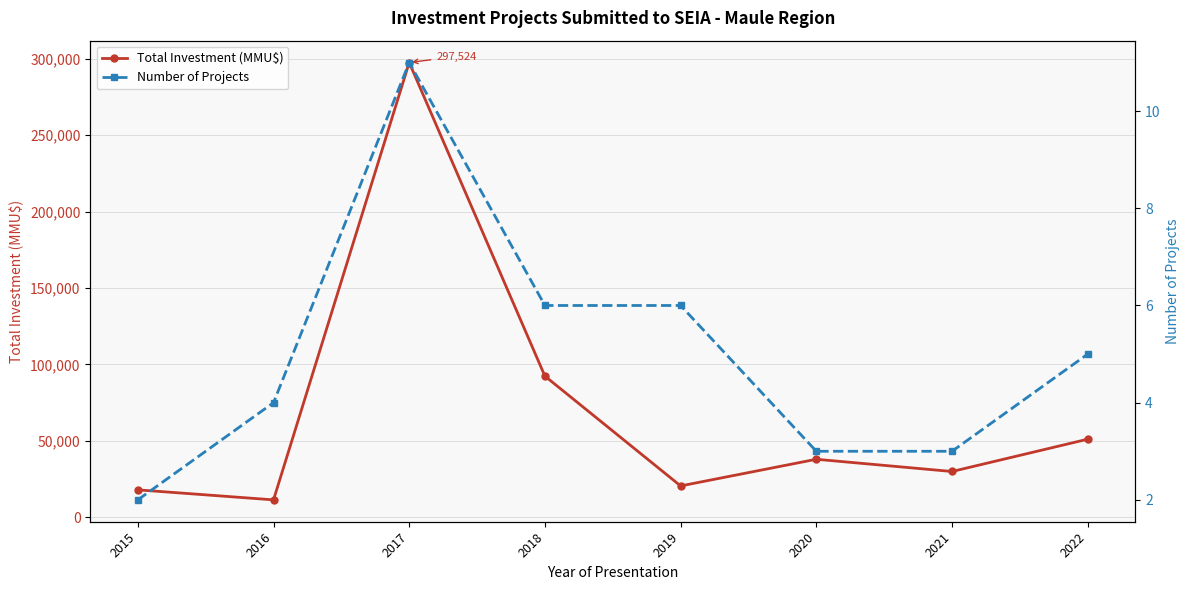

What is the difference between the maximum and minimum values in the Number of Projects series?

9